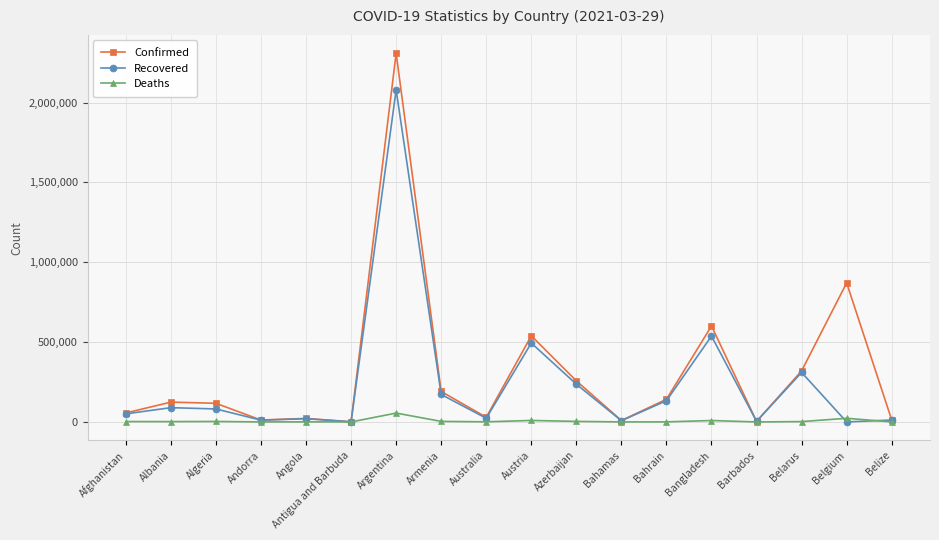

Which series has the largest total across all categories?

Confirmed